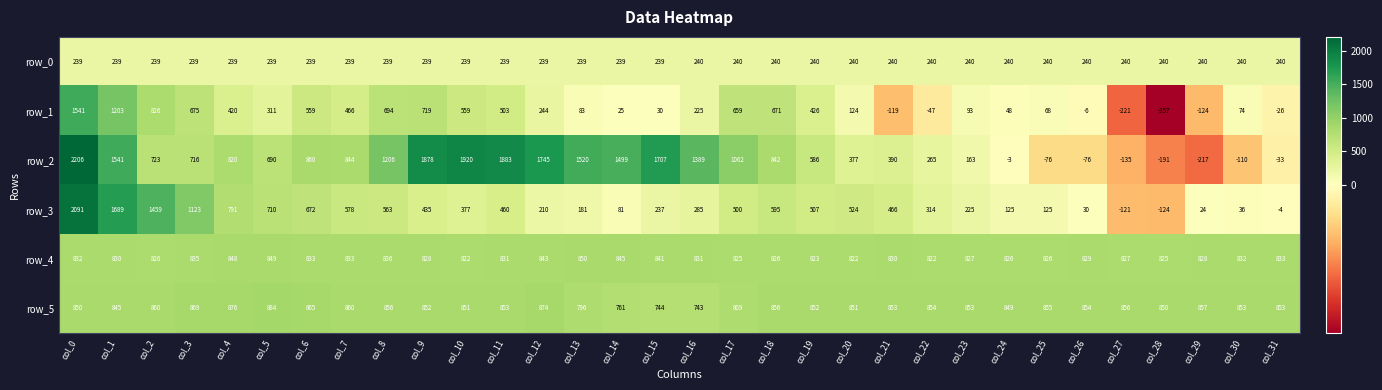

How many data points does each series have?

32